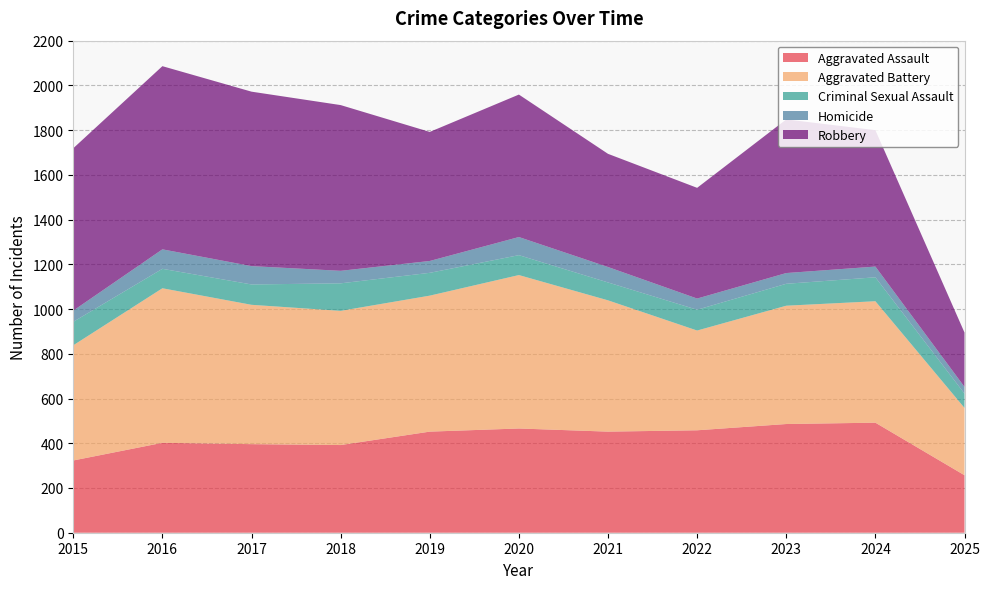

Reading left to right, extract all data points from this chart.

Aggravated Assault: 323	402	396	392	452	466	452	458	486	492	257
Aggravated Battery: 515	691	623	600	608	686	587	446	529	543	301
Criminal Sexual Assault: 105	87	91	123	102	89	80	93	98	107	64
Homicide: 50	87	82	56	53	81	69	50	48	48	30
Robbery: 726	819	780	741	577	637	506	495	687	610	243